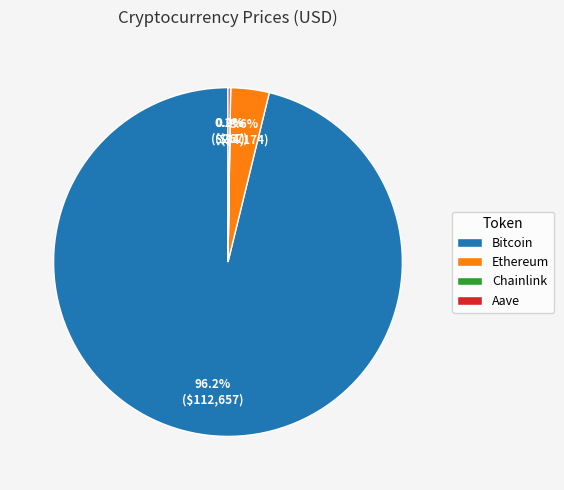

Which slice is the largest?

Bitcoin